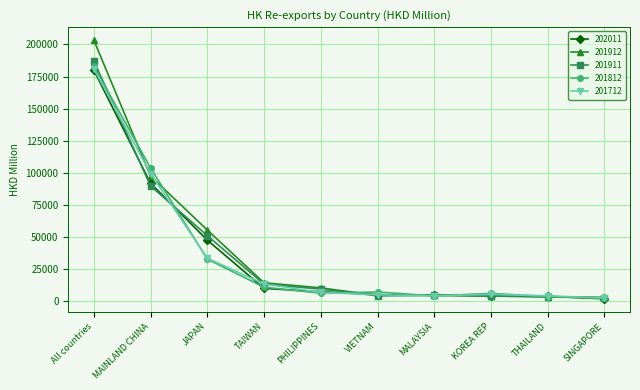

What is the label of the 6th point from the right?

PHILIPPINES